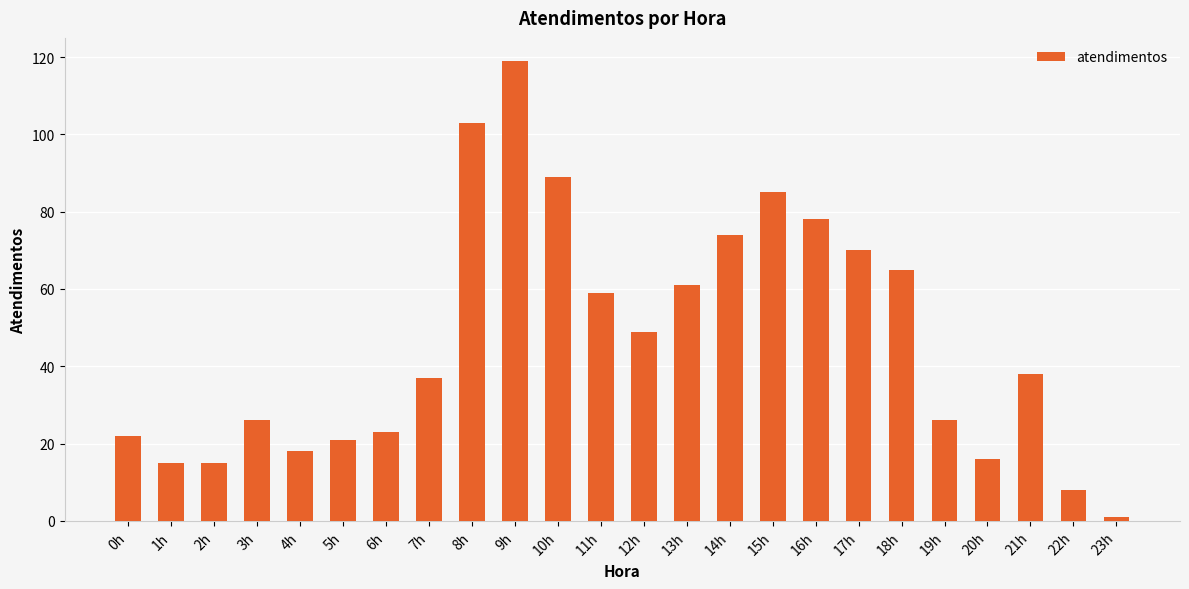

At which category does the chart reach its peak across all series?

9h